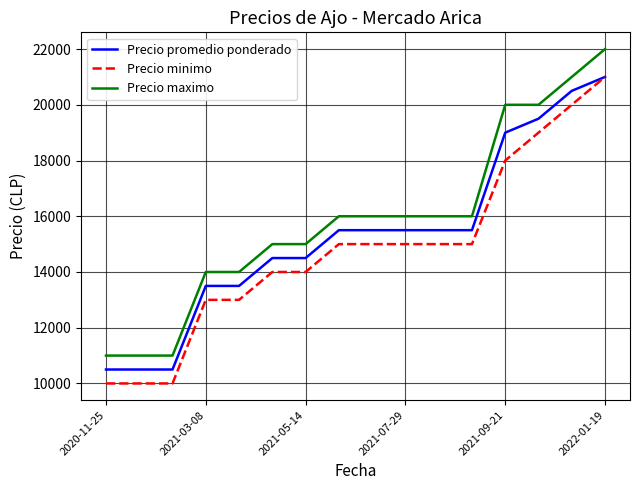

What is the highest value of the Precio promedio ponderado series?

21000